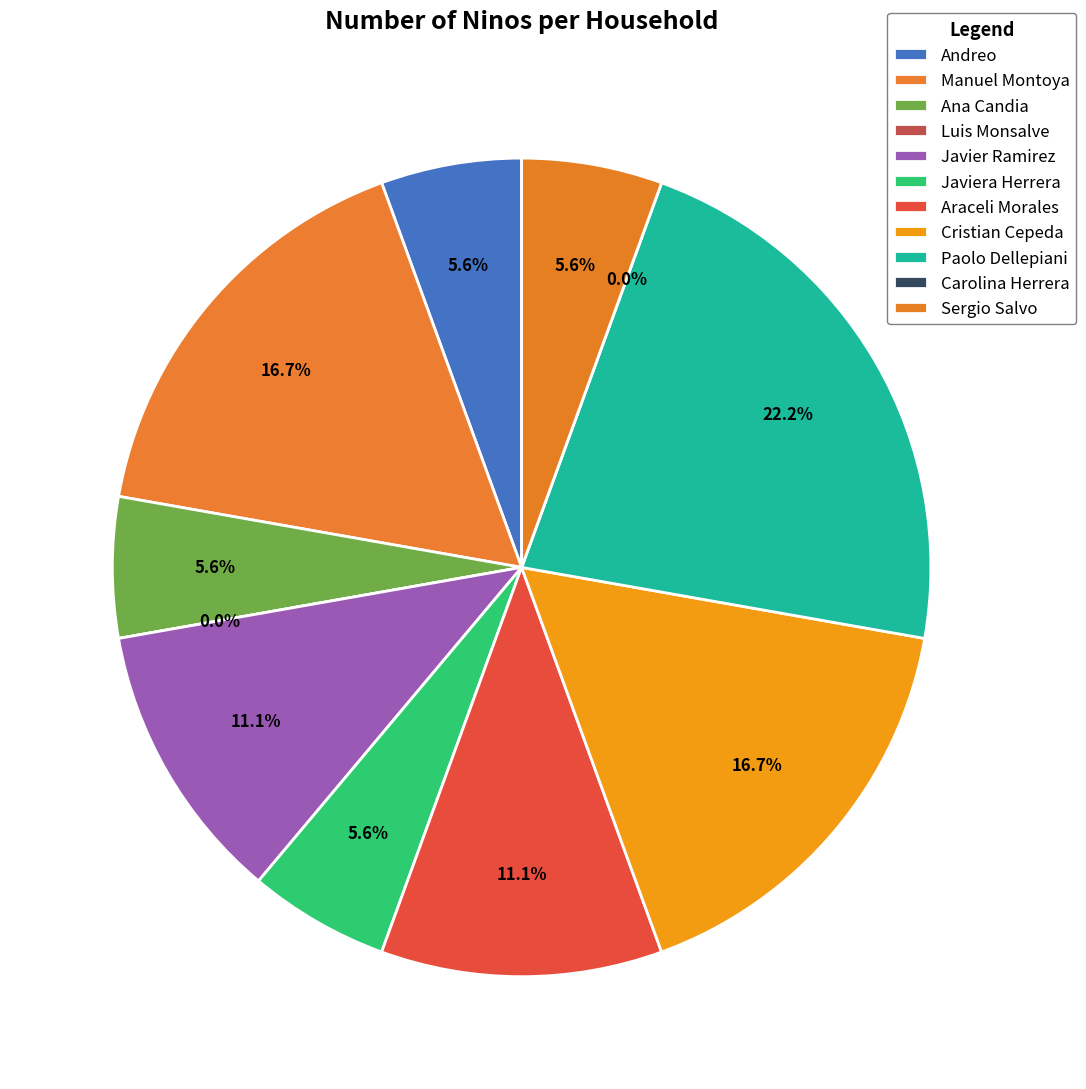

To the nearest percent, what percentage of the pie is Cristian Cepeda?

17%